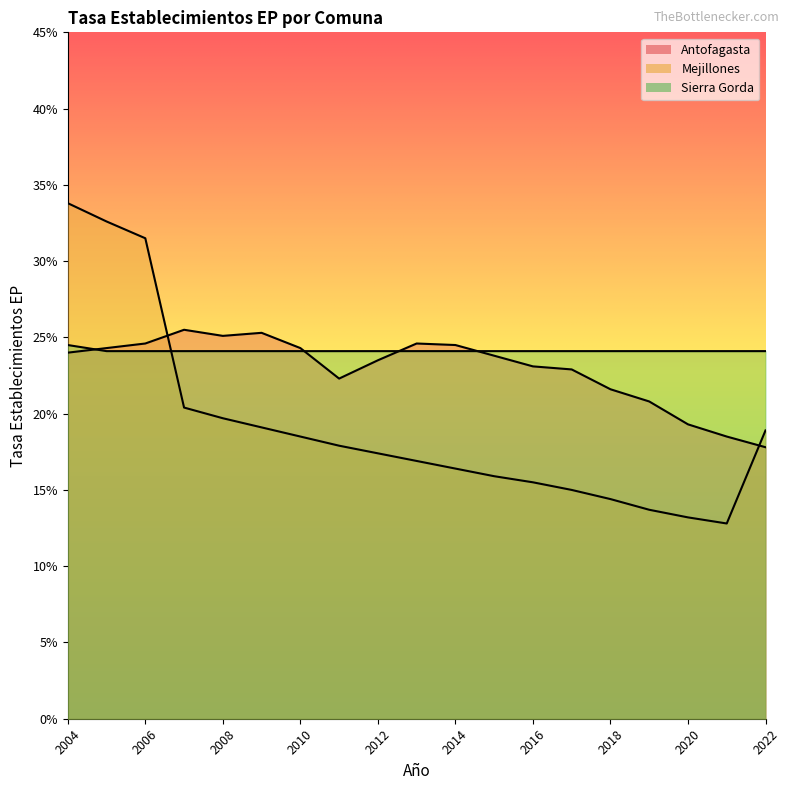

What are all the series names shown in the legend?

Antofagasta, Mejillones, Sierra Gorda